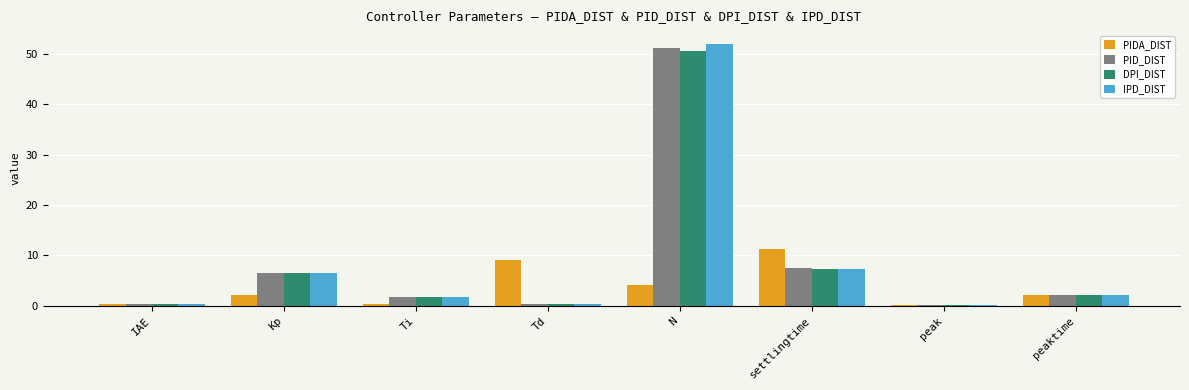

At how many categories does at least one series exceed 41?

1